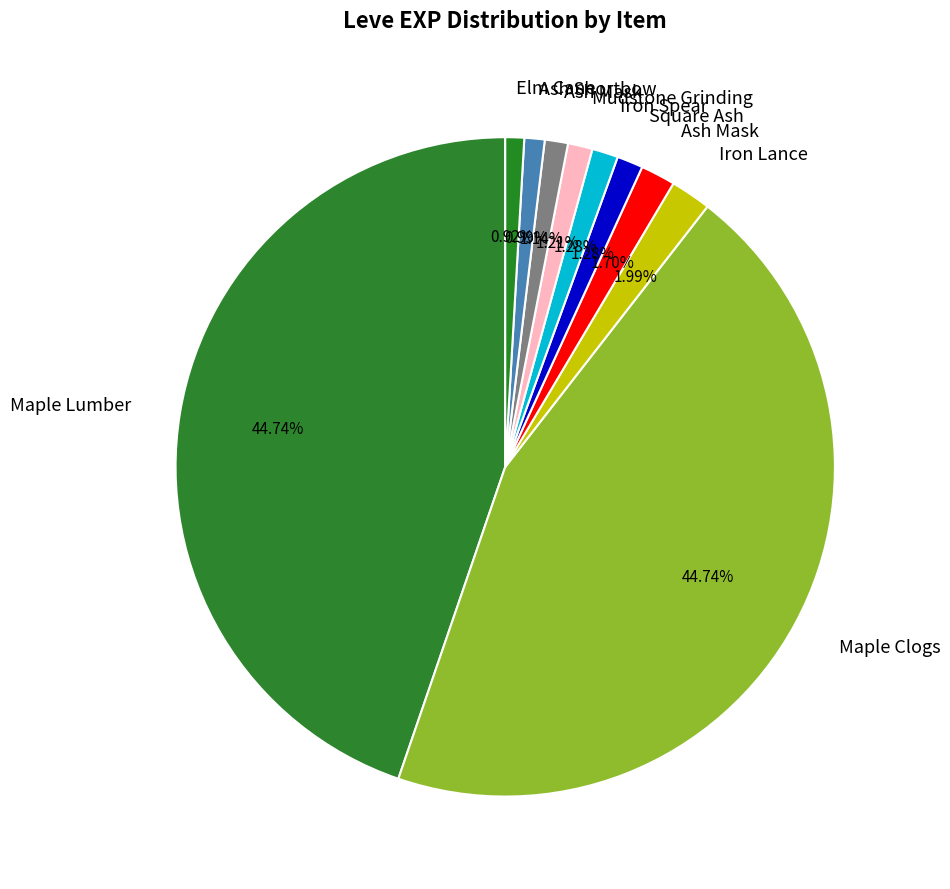

How many slices are in this pie chart?

10